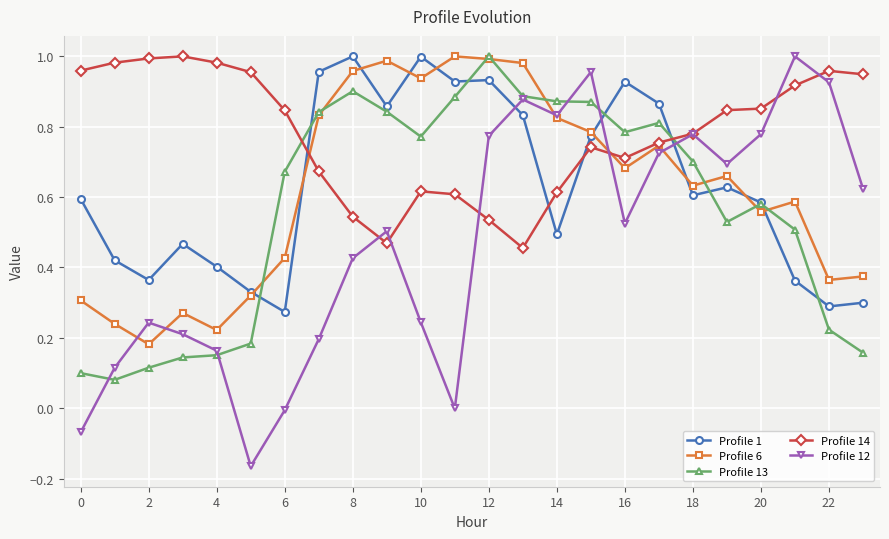

Which series has the largest total across all categories?

Profile 14